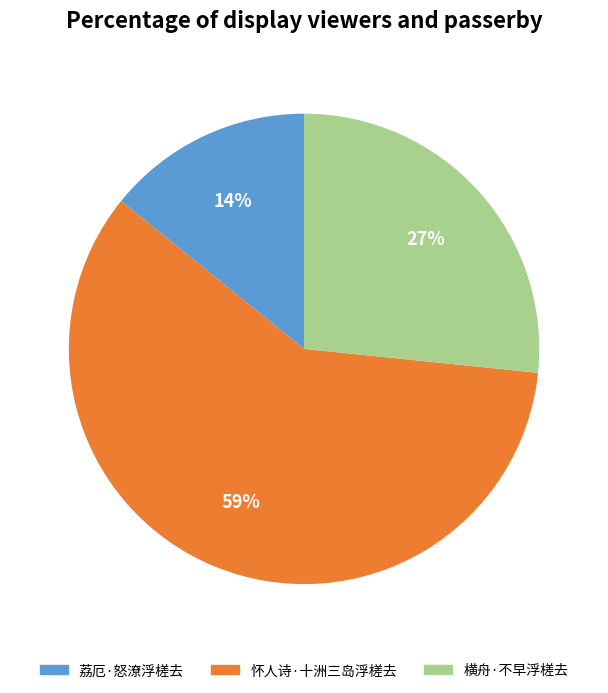

Between 横舟·不早浮槎去 and 怀人诗·十洲三岛浮槎去, which is larger?

怀人诗·十洲三岛浮槎去